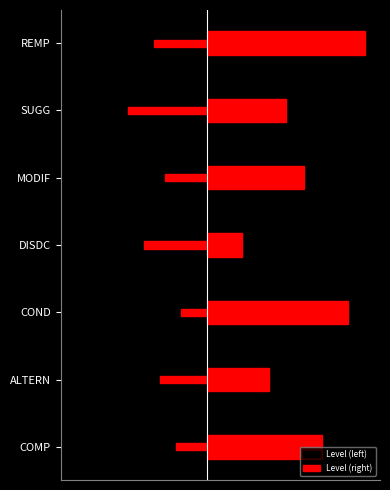

Where is Level (right) nearest to the value 1?

SUGG